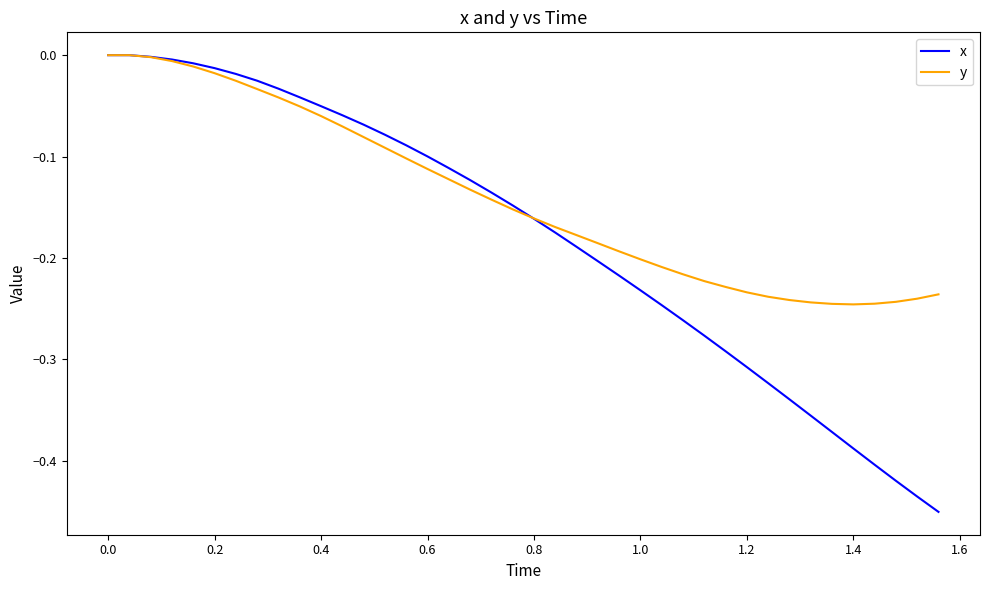

How many lines are shown in the chart?

2